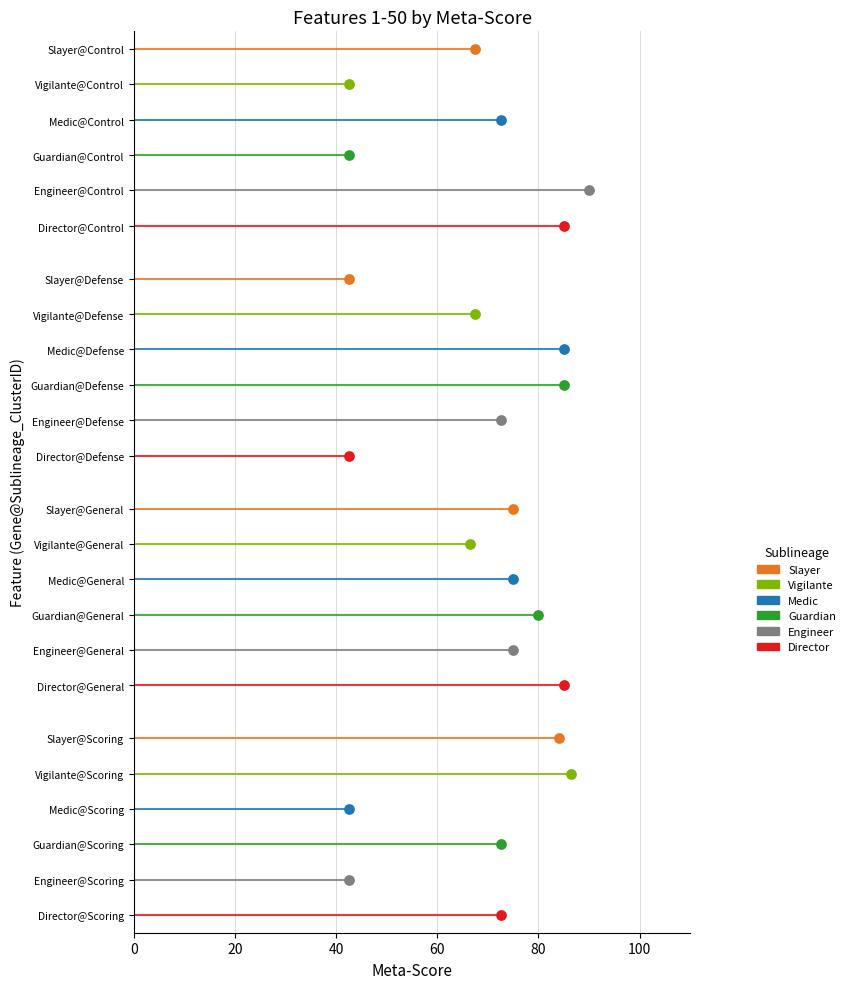

What are all the series names shown in the legend?

Slayer, Vigilante, Medic, Guardian, Engineer, Director